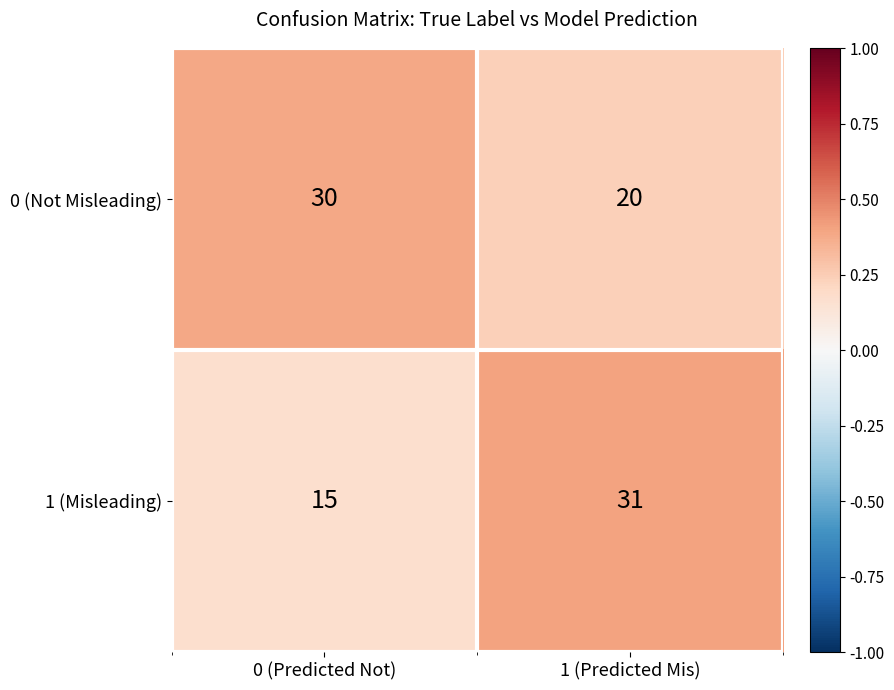

Which series has the largest total across all categories?

0 (Not Misleading)